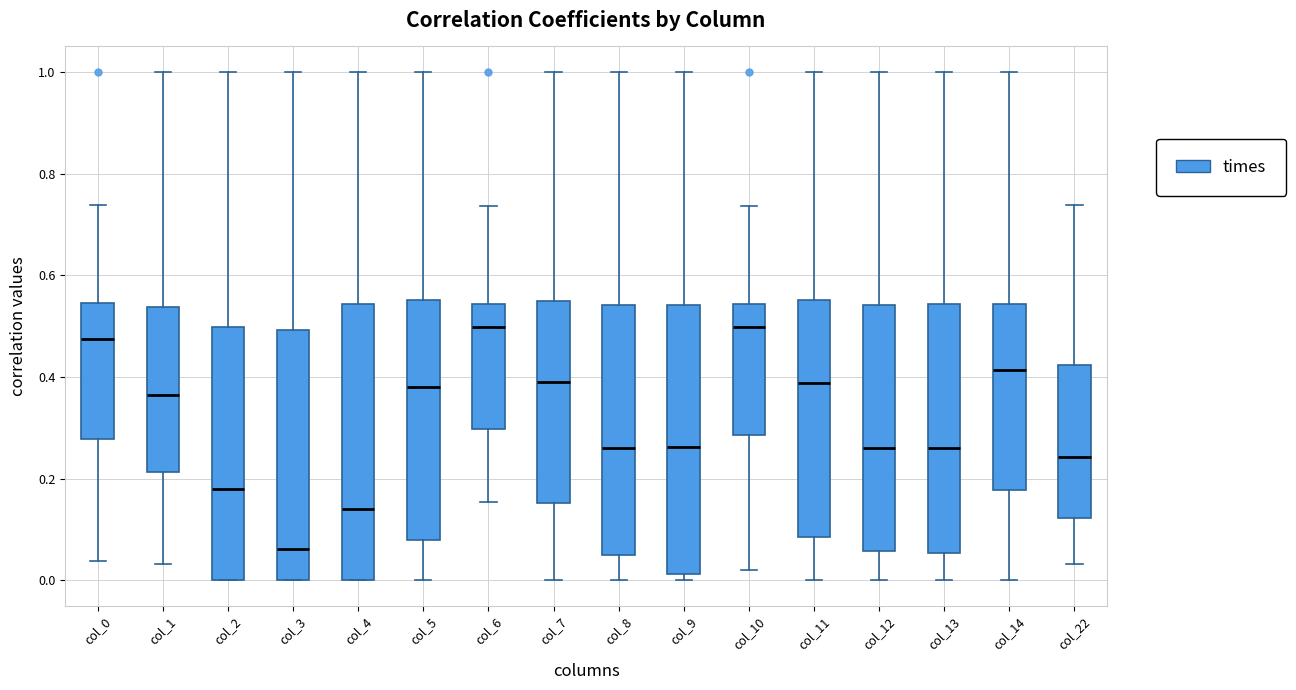

Reading left to right, read every box against the y-axis: the position of its median line, the range the box covers, and the ends of its whiskers. The values are not printed on the chart, so give them approximately, as read against the axis.

col_0: median 0.48, box 0.28 to 0.54, whiskers 0.04 to 0.74
col_1: median 0.36, box 0.22 to 0.54, whiskers 0.04 to 1.00
col_2: median 0.18, box 0.00 to 0.50, whiskers 0.00 to 1.00
col_3: median 0.06, box 0.00 to 0.50, whiskers 0.00 to 1.00
col_4: median 0.14, box 0.00 to 0.54, whiskers 0.00 to 1.00
col_5: median 0.38, box 0.08 to 0.56, whiskers 0.00 to 1.00
col_6: median 0.50, box 0.30 to 0.54, whiskers 0.16 to 0.74
col_7: median 0.40, box 0.16 to 0.54, whiskers 0.00 to 1.00
col_8: median 0.26, box 0.06 to 0.54, whiskers 0.00 to 1.00
col_9: median 0.26, box 0.02 to 0.54, whiskers 0.00 to 1.00
col_10: median 0.50, box 0.28 to 0.54, whiskers 0.02 to 0.74
col_11: median 0.38, box 0.08 to 0.56, whiskers 0.00 to 1.00
col_12: median 0.26, box 0.06 to 0.54, whiskers 0.00 to 1.00
col_13: median 0.26, box 0.06 to 0.54, whiskers 0.00 to 1.00
col_14: median 0.42, box 0.18 to 0.54, whiskers 0.00 to 1.00
col_22: median 0.24, box 0.12 to 0.42, whiskers 0.04 to 0.74